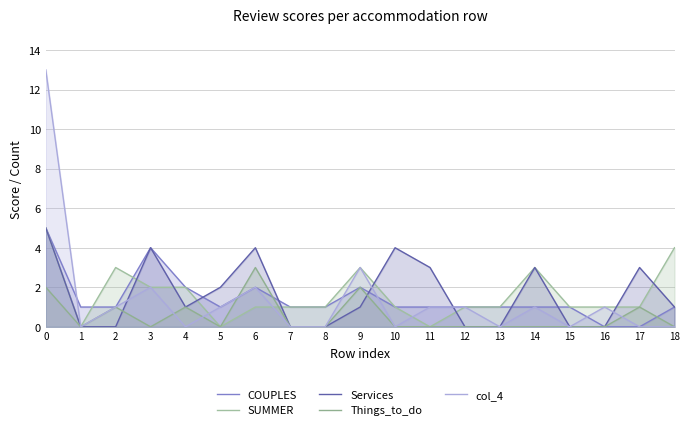

The Services series shows 1 at 5. True or false?

False